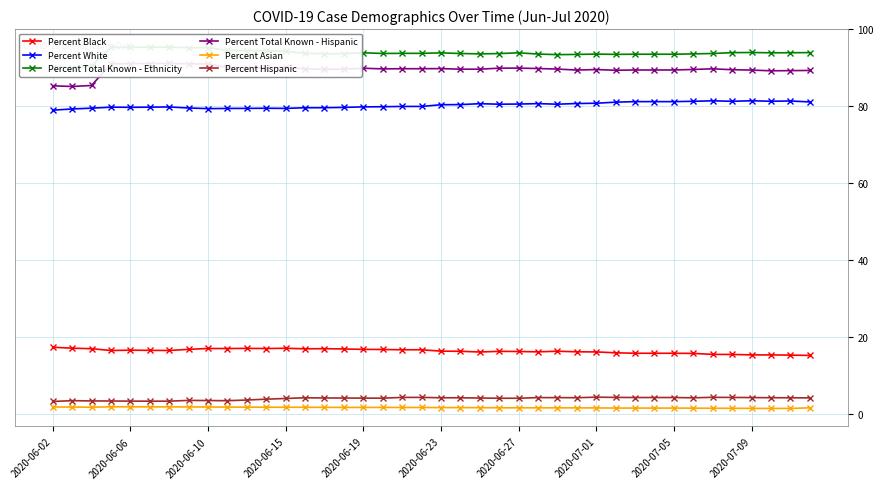

What is the lowest value of the Percent Hispanic series?

3.2